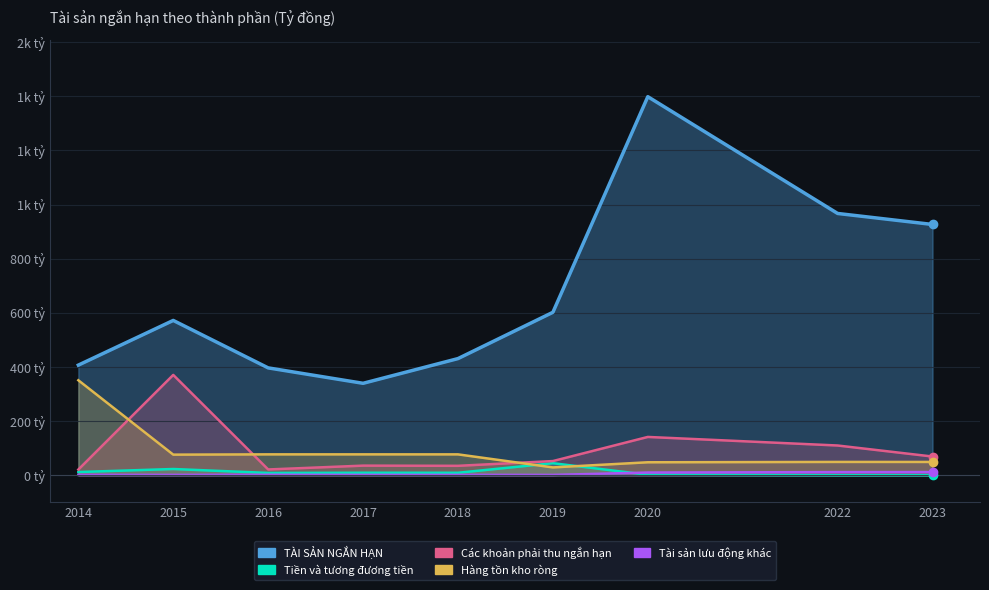

Reading left to right, list all the values displayed in this chart.

TÀI SẢN NGẮN HẠN: 2014=407.0	2015=572.1	2016=396.7	2017=339.8	2018=431.1	2019=602.1	2020=1398.9	2022=967.3	2023=926.7
Tiền và tương đương tiền: 2014=11.9	2015=23.1	2016=8.6	2017=9.3	2018=9.2	2019=44.6	2020=1.8	2022=0.2	2023=0.3
Các khoản phải thu ngắn hạn: 2014=21.1	2015=370.8	2016=21.4	2017=35.6	2018=34.9	2019=52.5	2020=141.6	2022=109.9	2023=69.2
Hàng tồn kho ròng: 2014=351.0	2015=76.2	2016=77.2	2017=77.2	2018=77.2	2019=29.0	2020=48.0	2022=49.2	2023=49.2
Tài sản lưu động khác: 2014=1.4	2015=1.3	2016=1.7	2017=1.4	2018=1.4	2019=1.2	2020=10.1	2022=11.7	2023=11.8